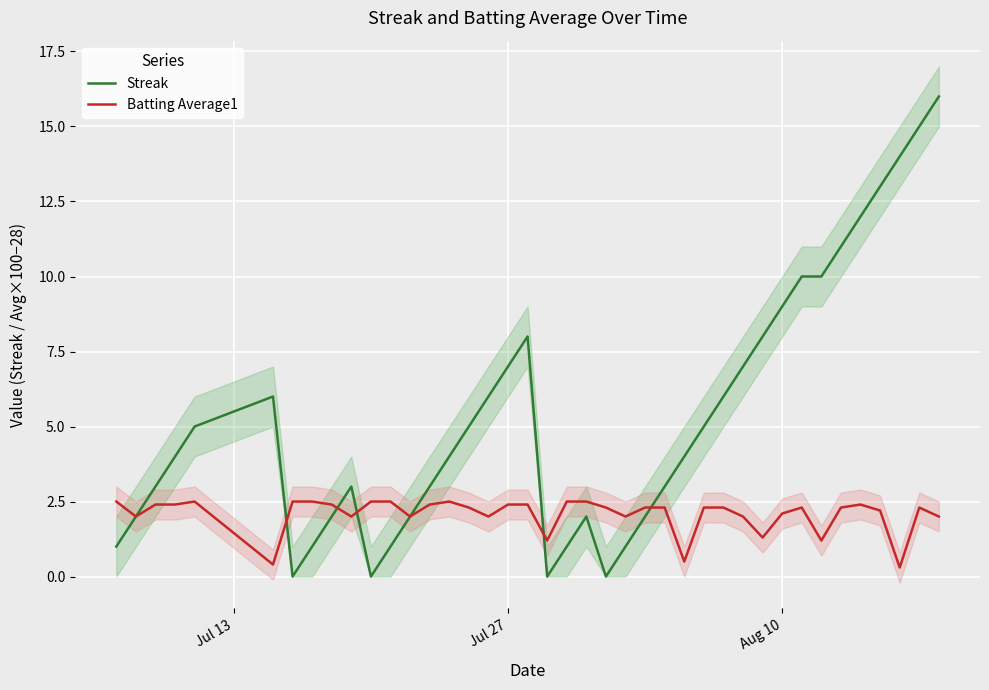

What is the highest value of the Batting Average1 series?

2.5